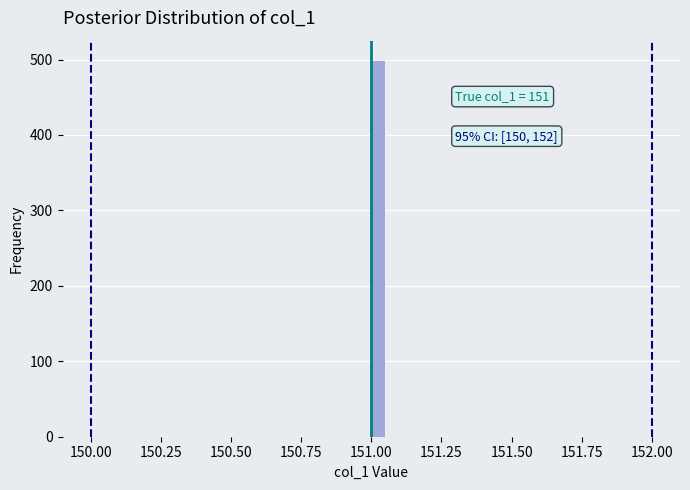

Read against the x-axis, roughly where is the centre of the tallest bar?

151.05